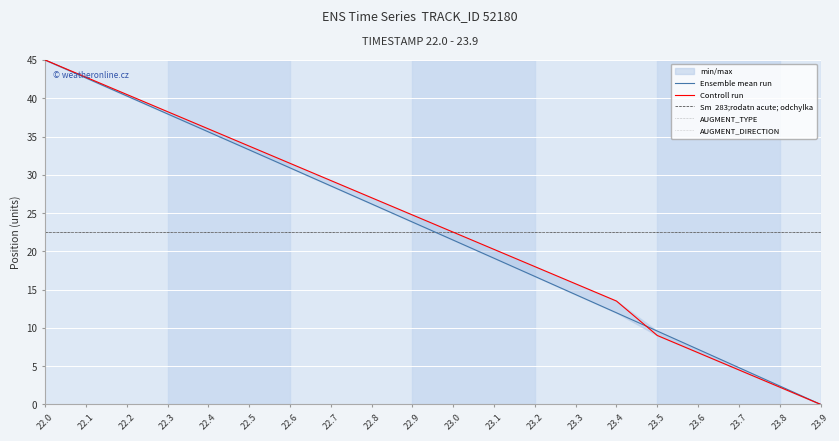

At how many categories does at least one series exceed 27?

8